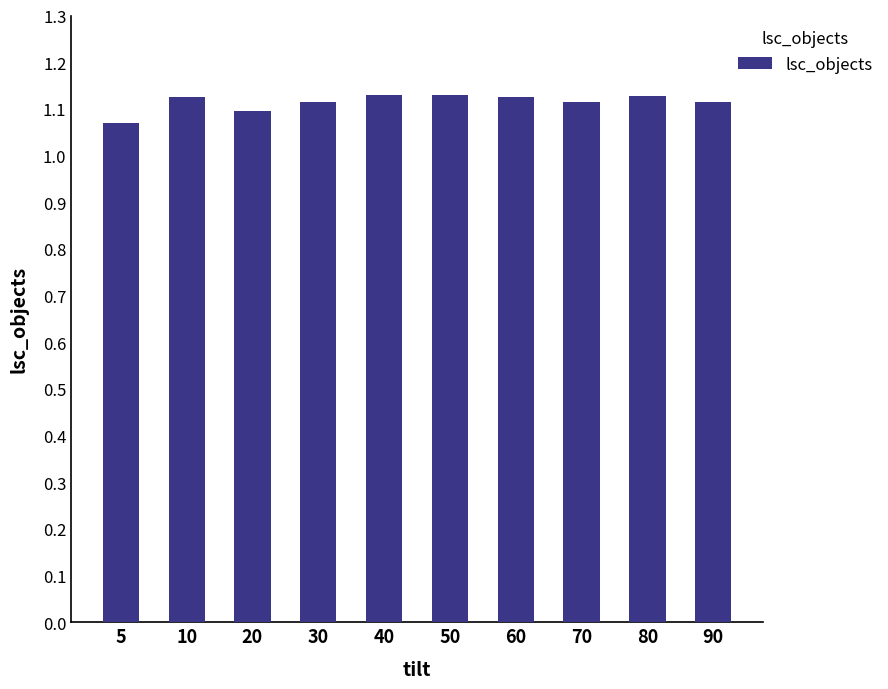

Does the chart contain any negative values?

No